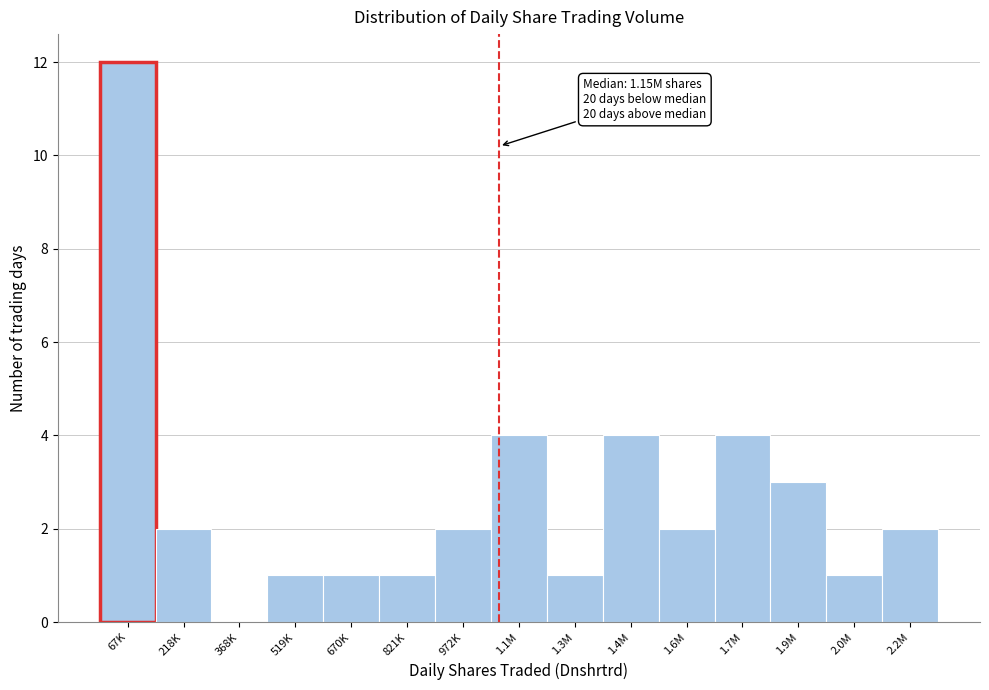

Reading right to left, transcribe all the data shown in this chart.

2.2M=2	2.0M=1	1.9M=3	1.7M=4	1.6M=2	1.4M=4	1.3M=1	1.1M=4	972K=2	821K=1	670K=1	519K=1	368K=0	218K=2	67K=12